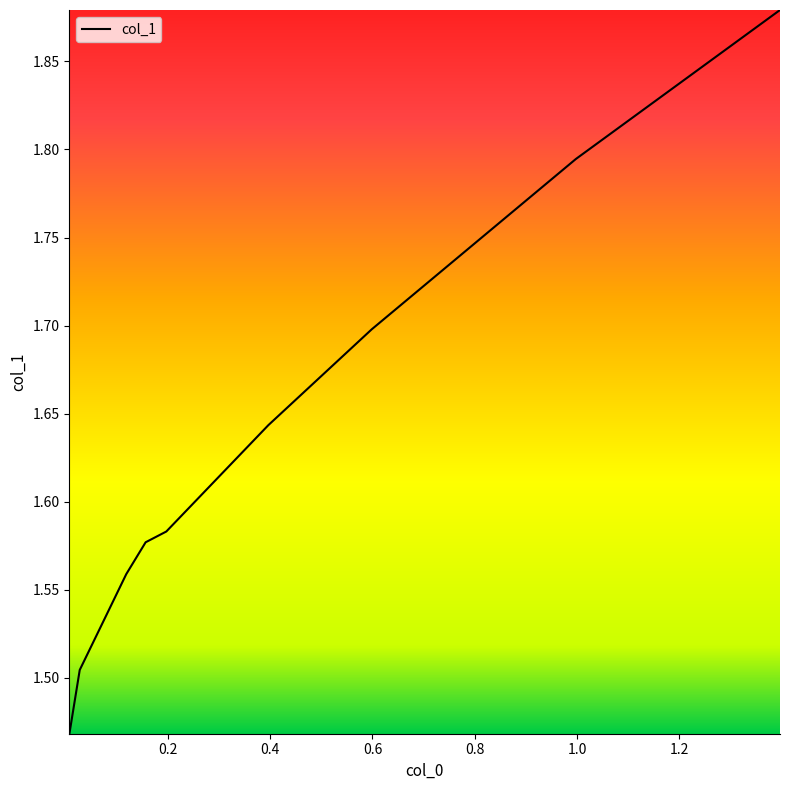

What is the difference between the maximum and minimum values?

0.4